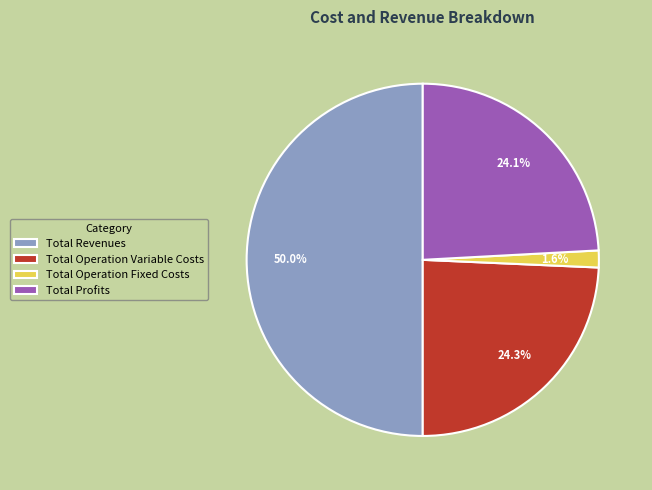

Approximately how many times larger is the value at Total Operation Variable Costs compared to Total Revenues?

0.5